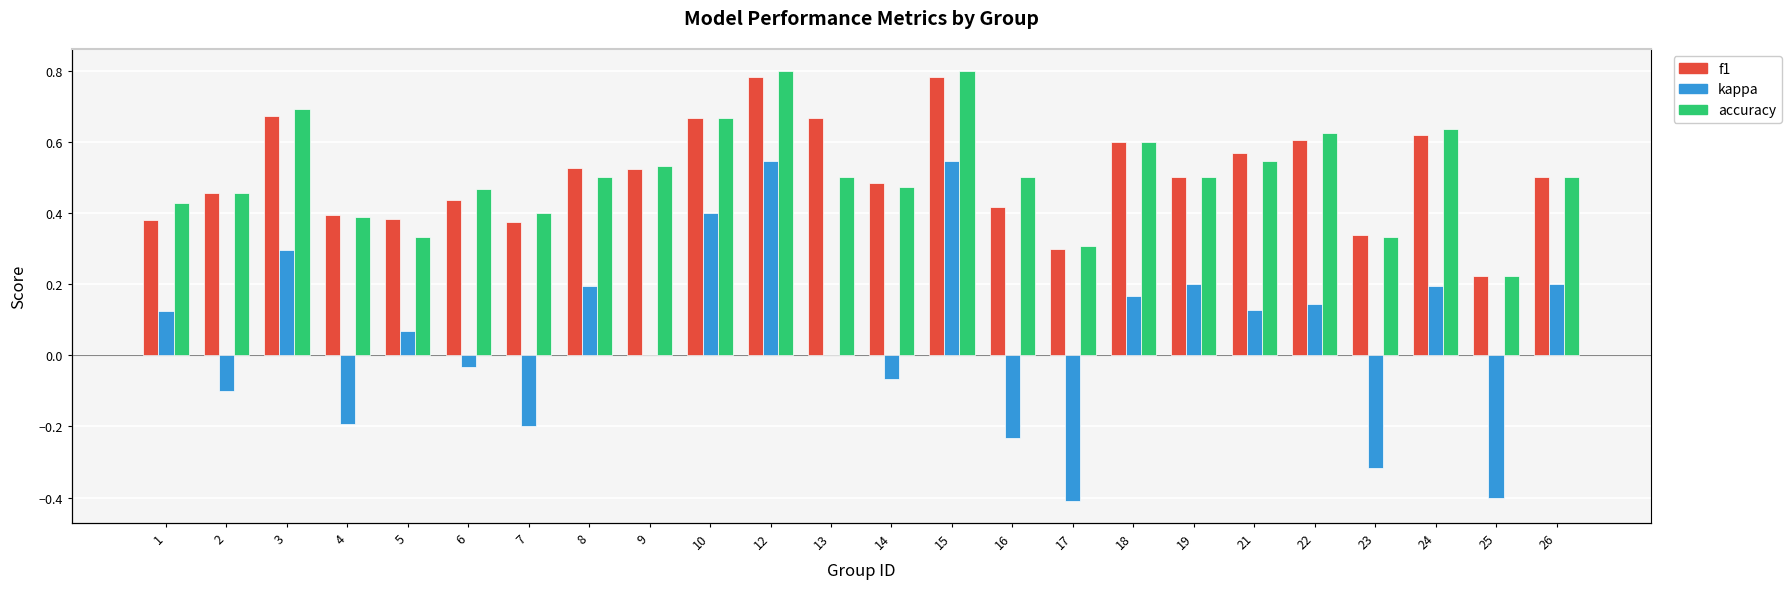

How many bars are there in total?

72